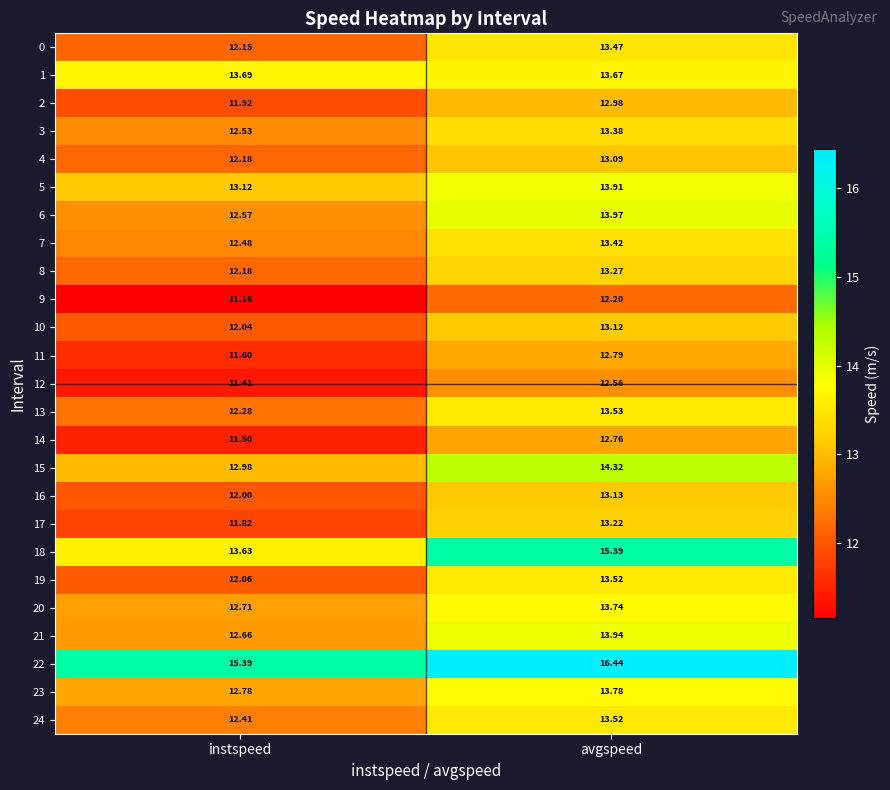

At which category does the chart reach its peak across all series?

avgspeed